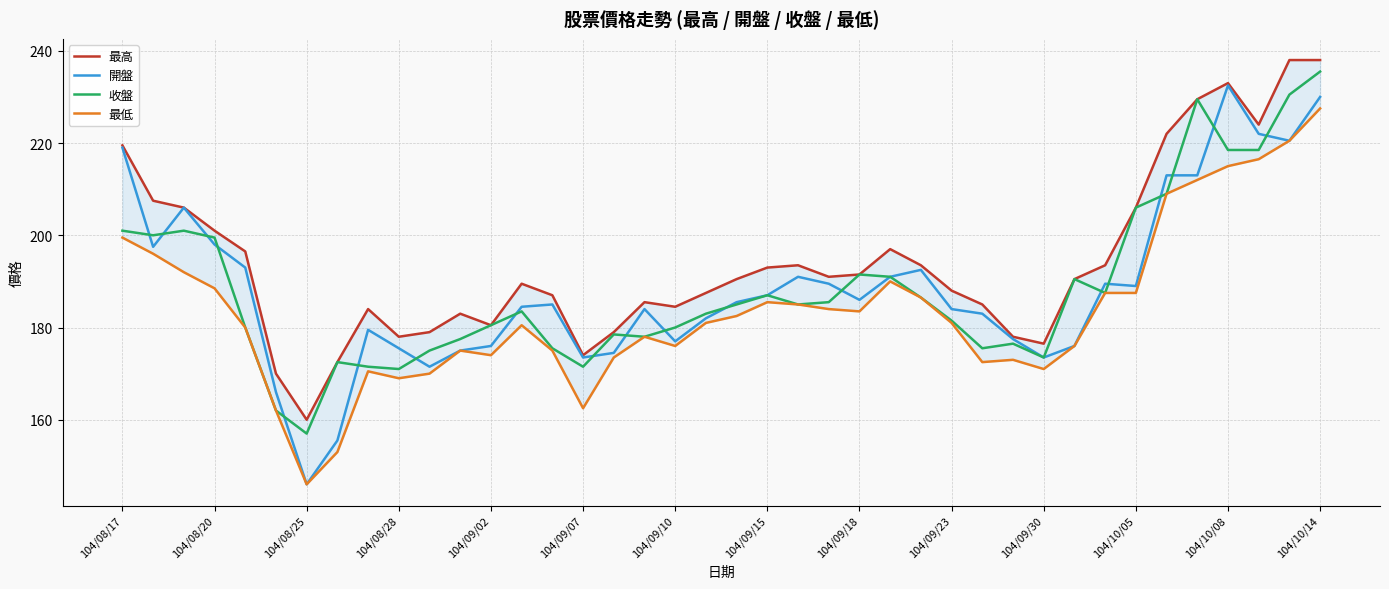

What is the average value of the 最高 series?

194.4